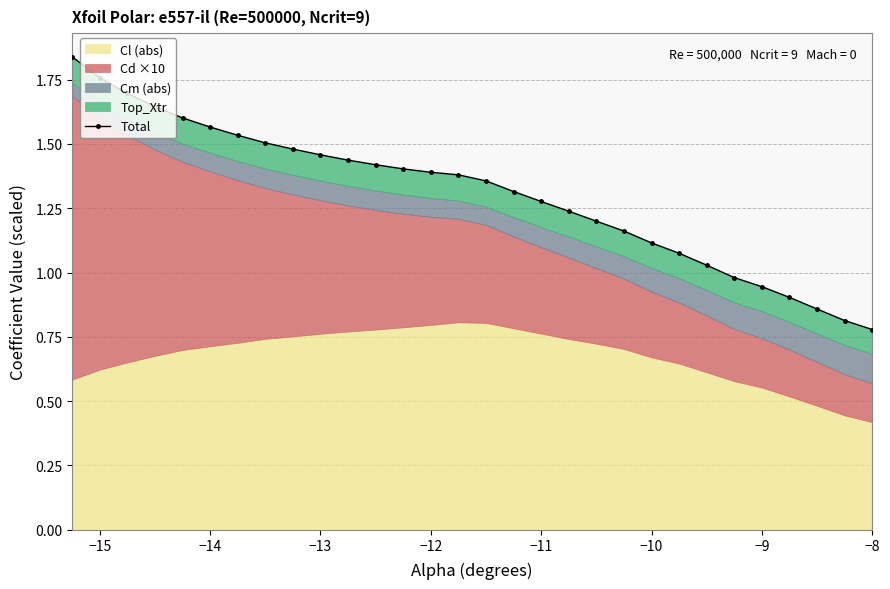

What is the maximum value shown in the chart?

1.8